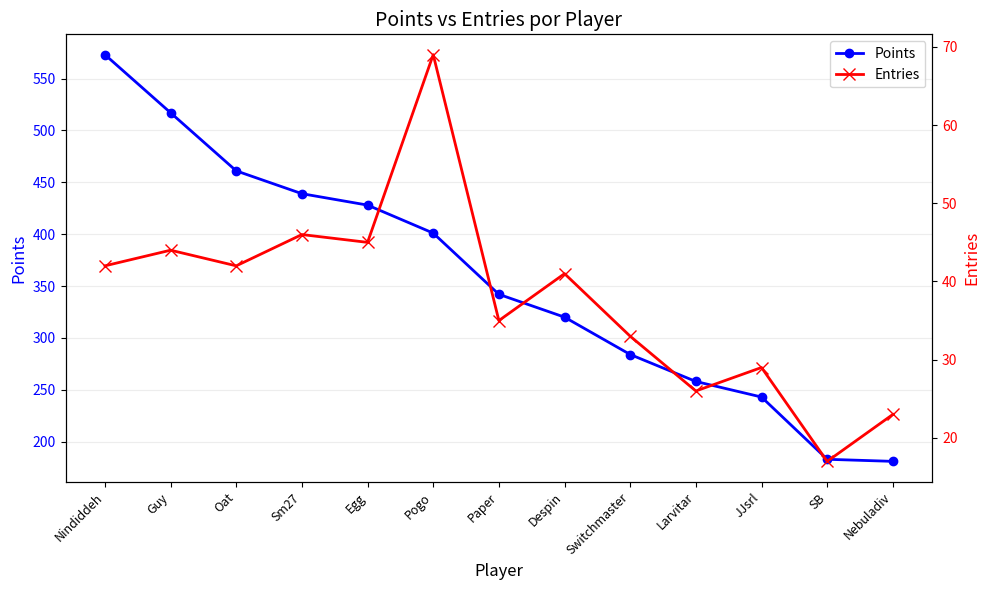

At how many categories does at least one series exceed 172?

13